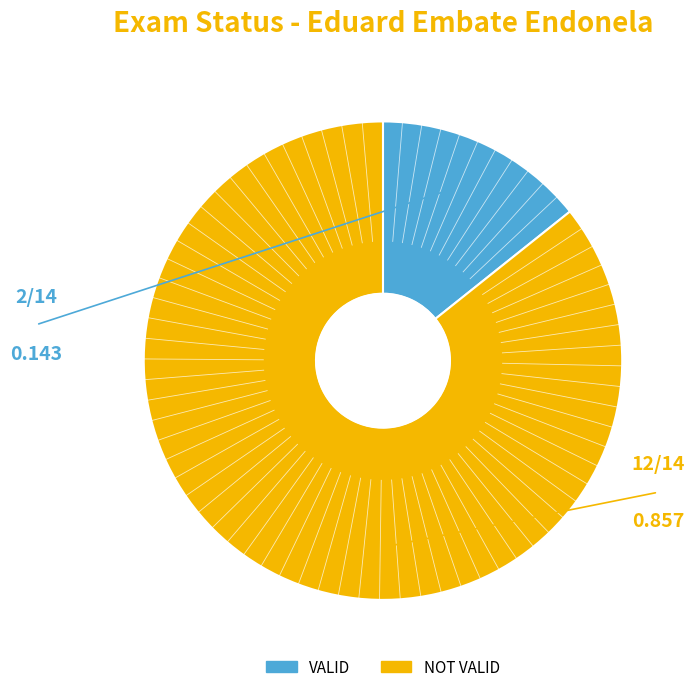

What is the majority slice?

NOT VALID